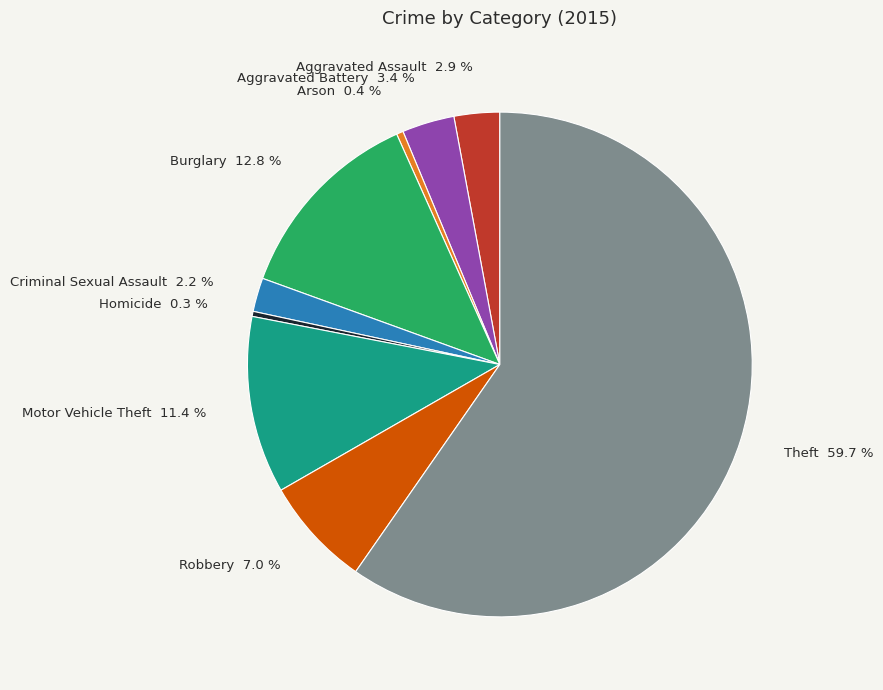

Does any single category account for the majority?

Yes